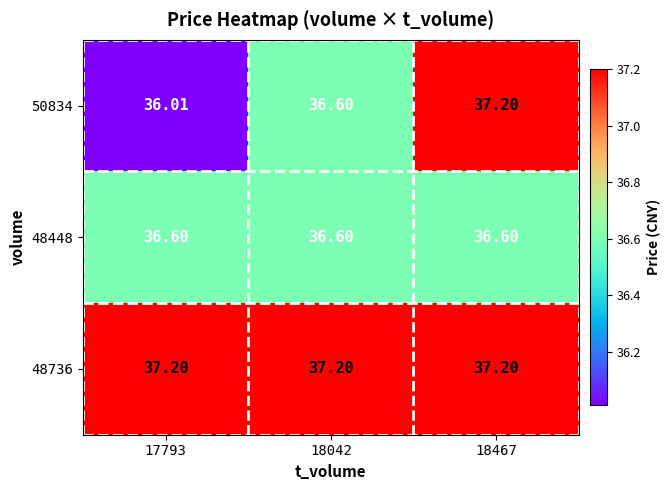

Which category has the lowest value across all series?

17793